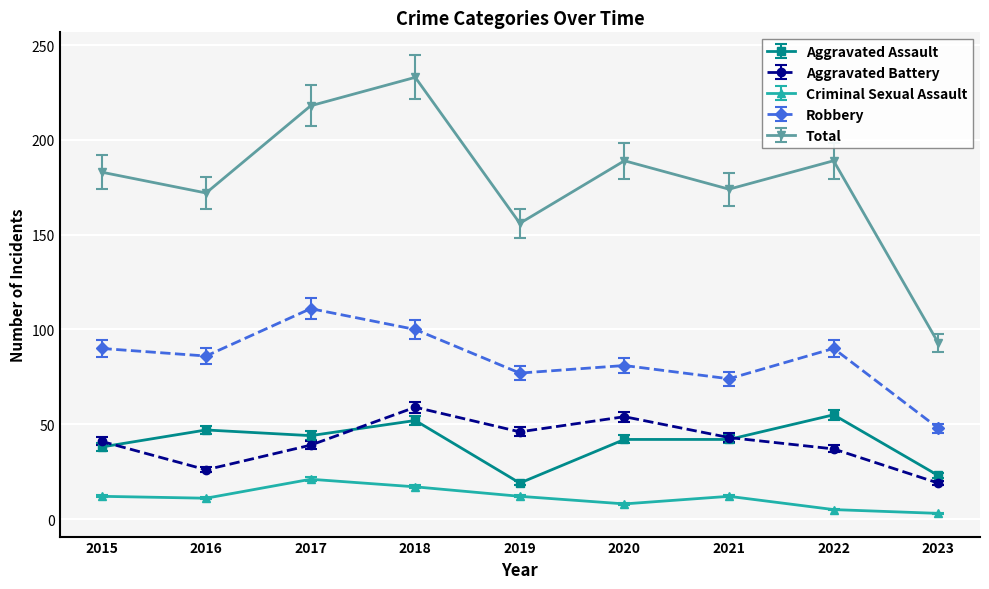

True or false: Robbery has a value of 90 at 2022.

True